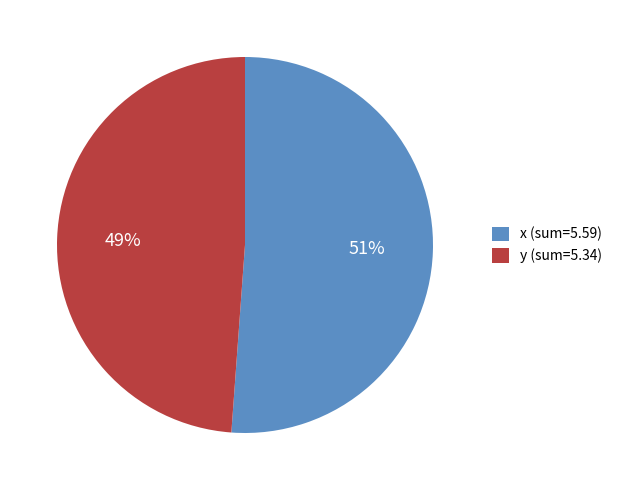

Is there a majority slice in this chart?

Yes